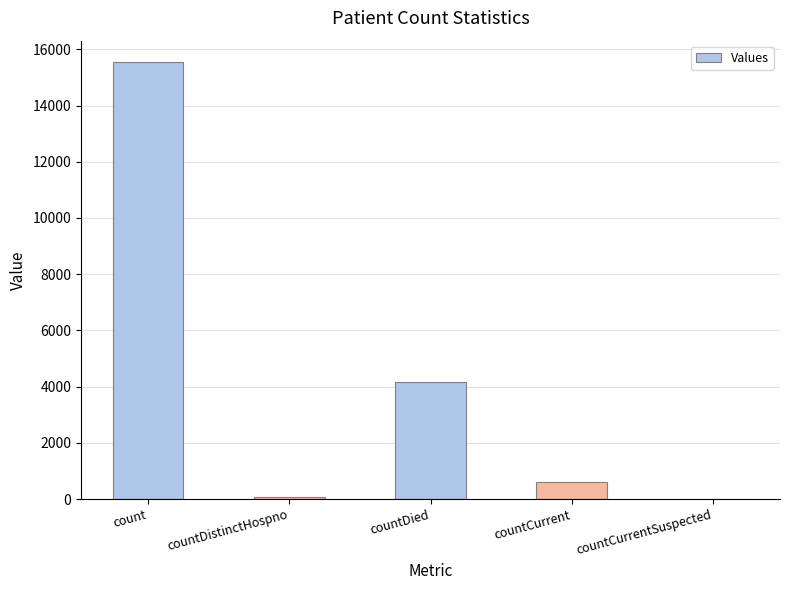

True or false: the data shows 77 at countDistinctHospno.

True